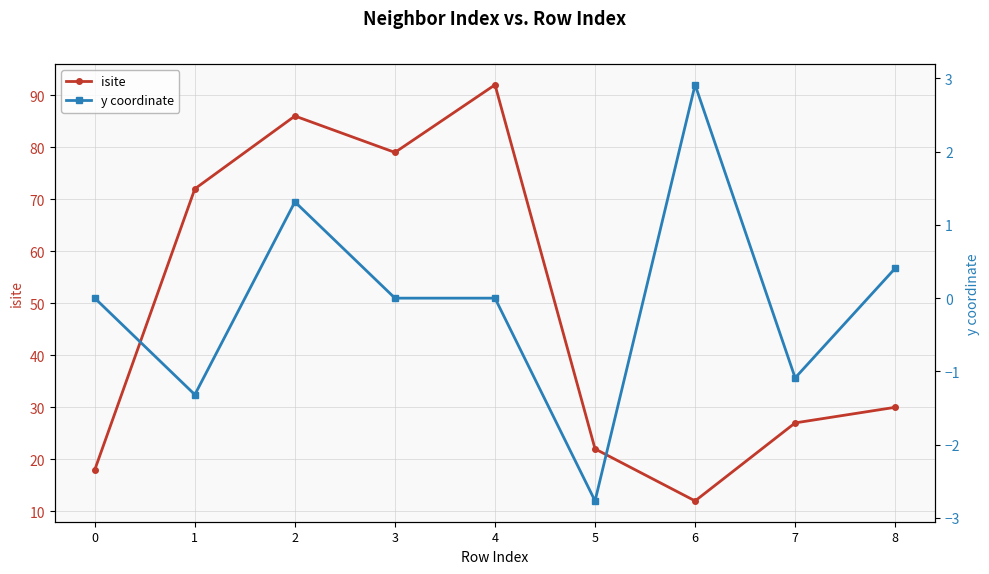

Rank the series by their maximum value, from highest to lowest.

isite, y coordinate